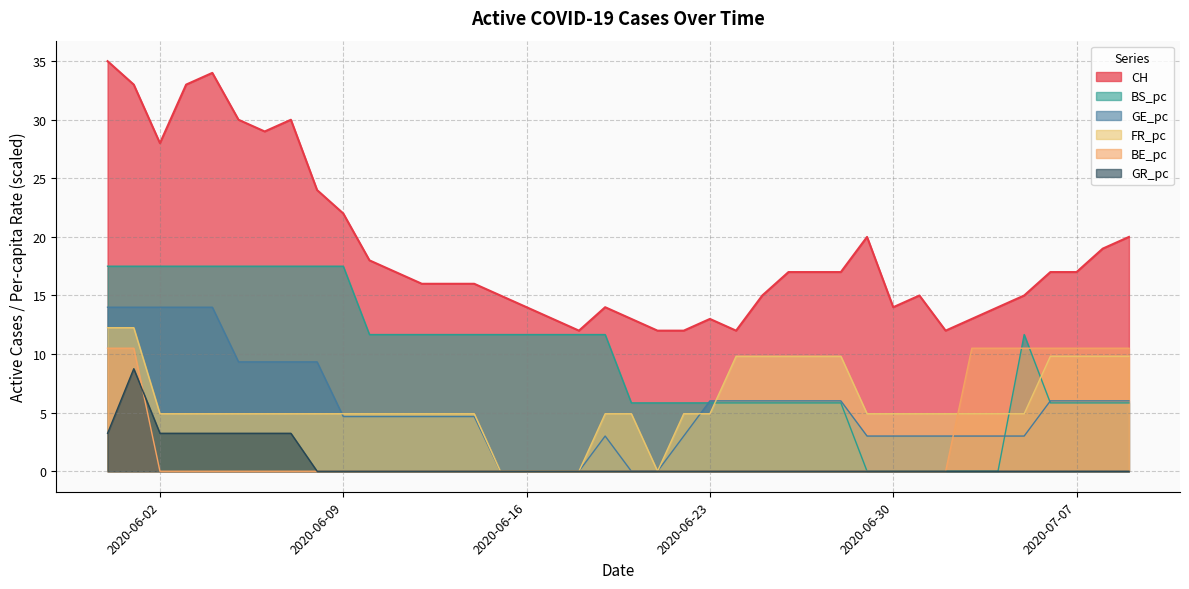

At how many categories does at least one series exceed 23?

9